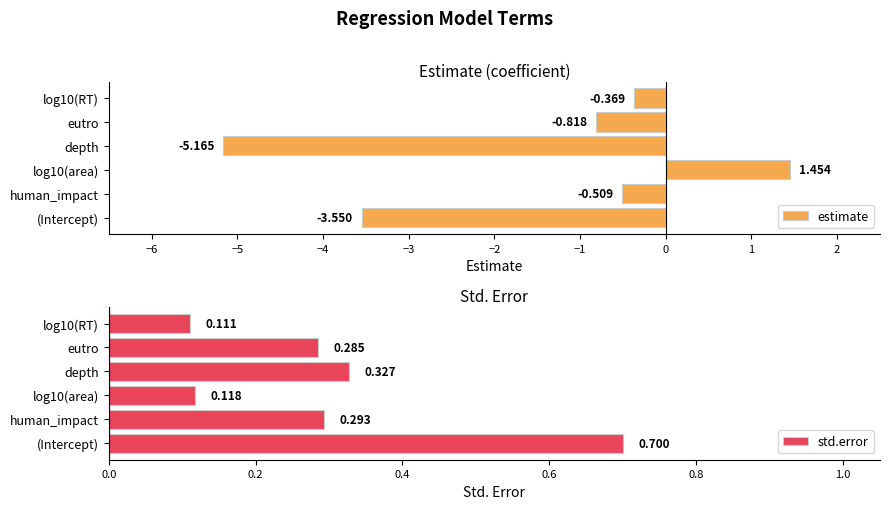

Which series has the widest spread of values?

estimate